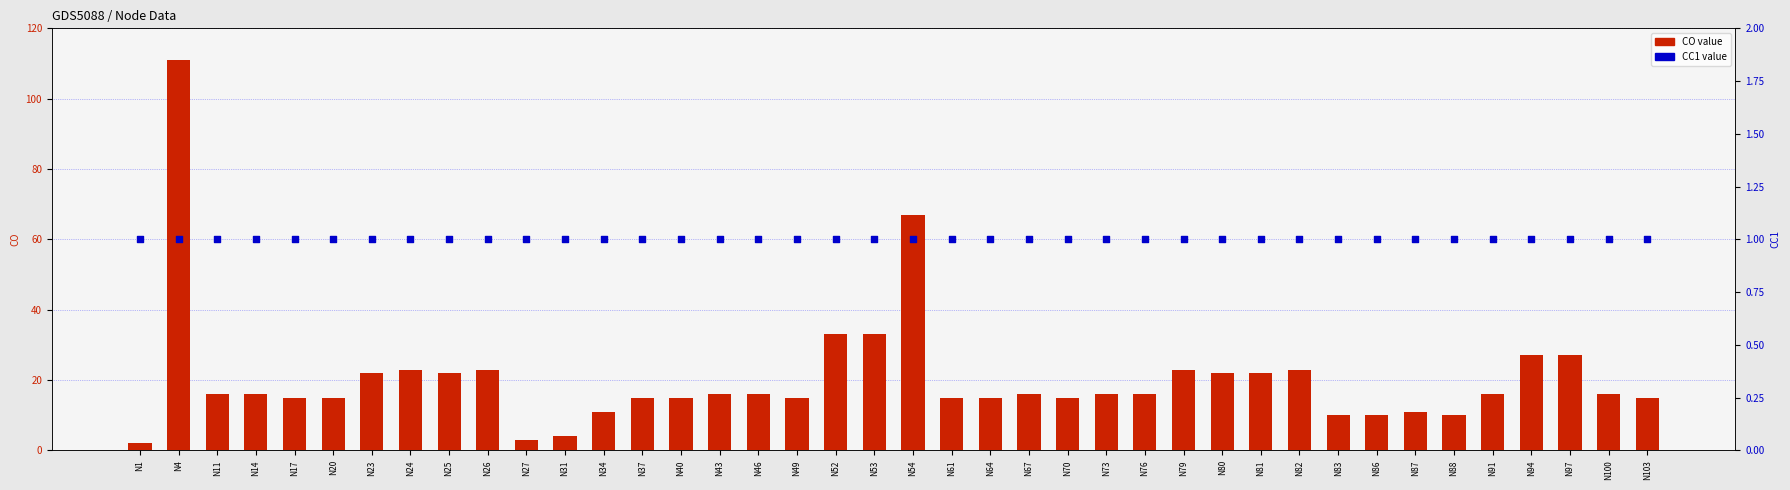

Which series has the largest Y range (max minus min)?

CO value